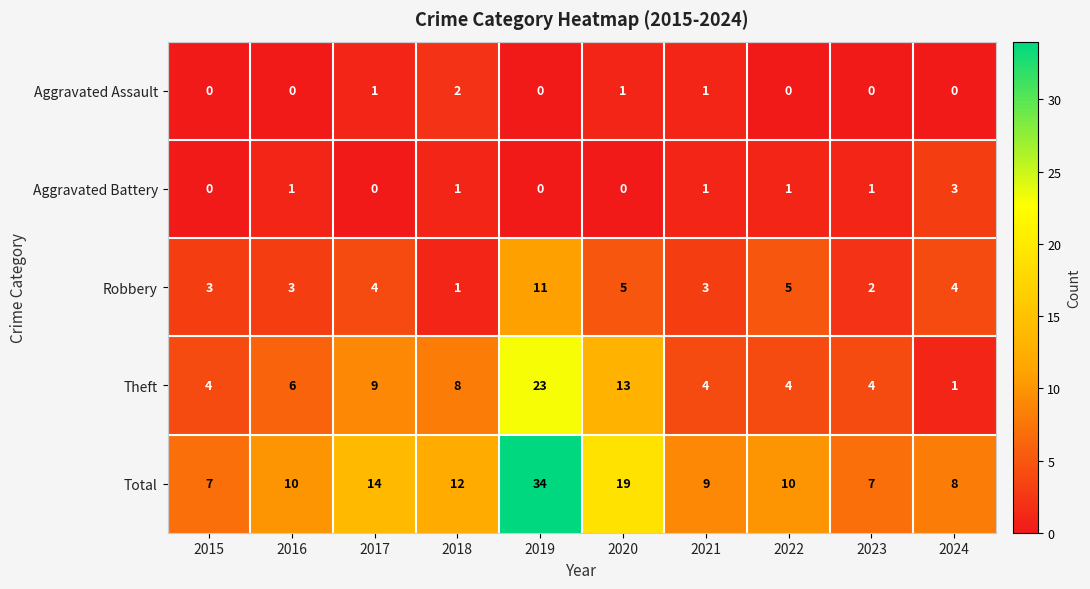

What is the minimum value for Total?

7